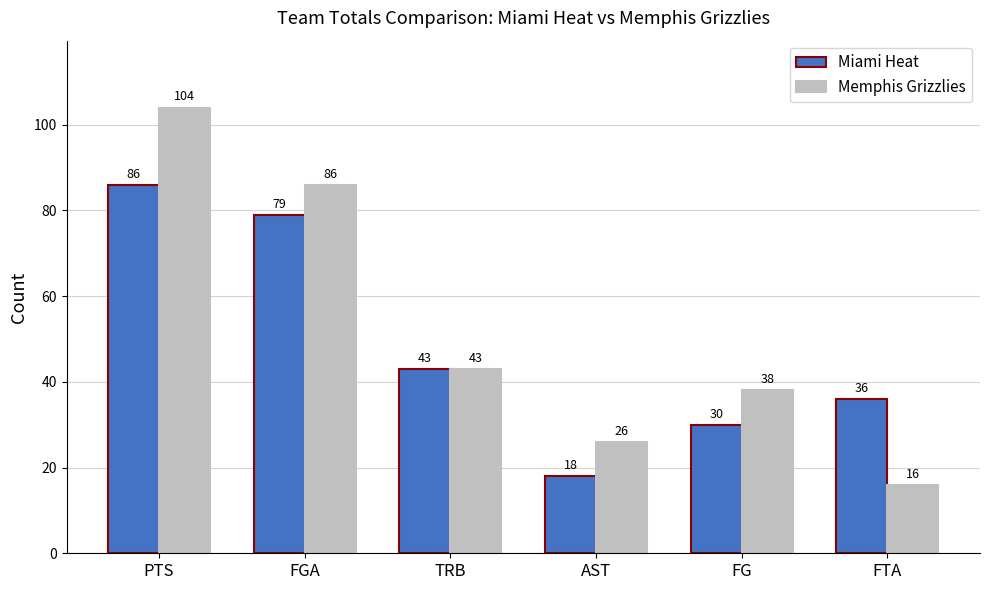

Rank the series by their maximum value, from highest to lowest.

Memphis Grizzlies, Miami Heat